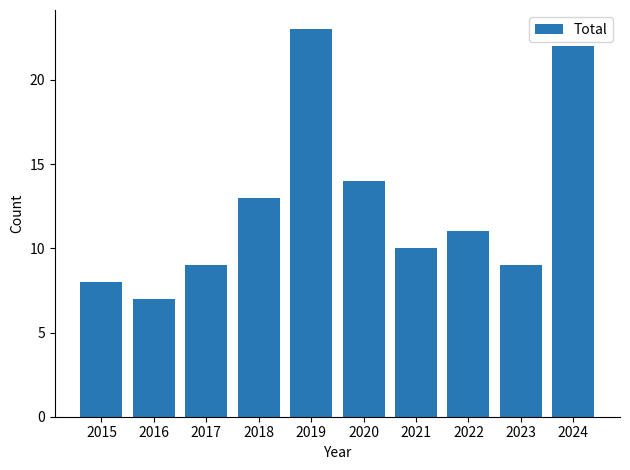

Reading left to right, transcribe all the data shown in this chart.

8	7	9	13	23	14	10	11	9	22